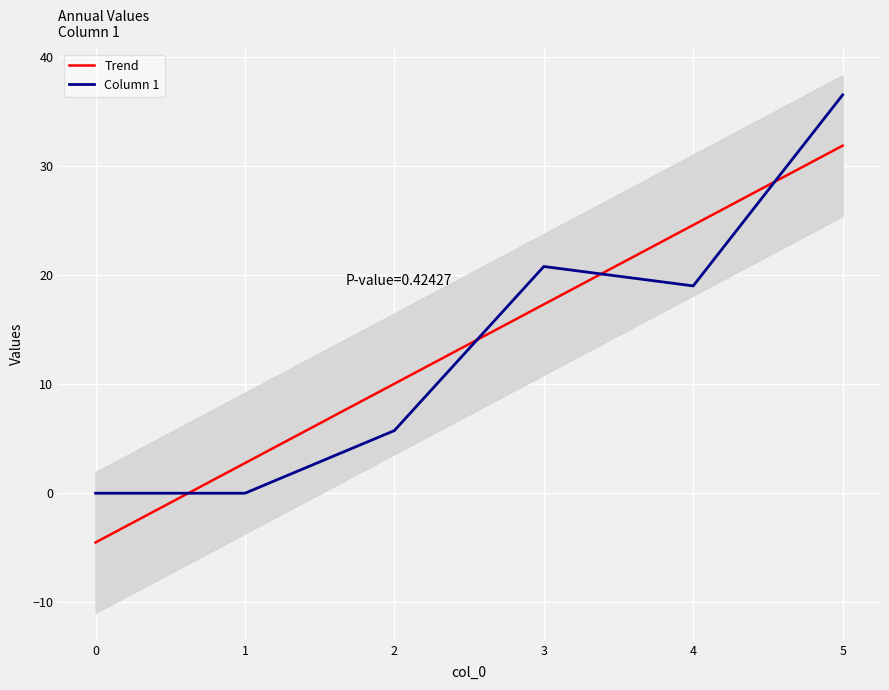

At which category is the sum across all series the highest?

5